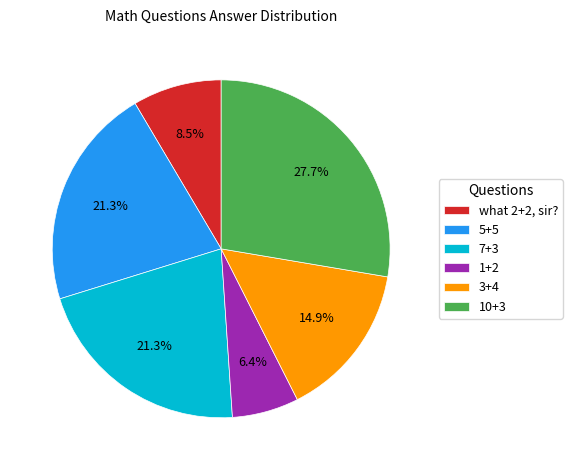

Which slice is the largest?

10+3